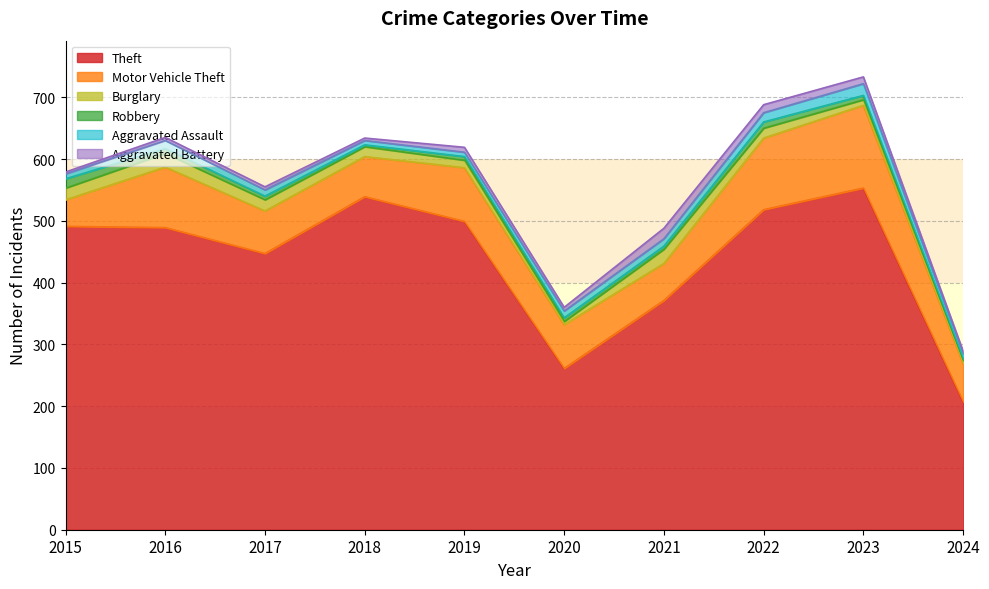

Reading left to right, transcribe all the data shown in this chart.

Theft: 491	489	447	539	499	261	371	518	553	207
Motor Vehicle Theft: 43	98	69	65	87	71	60	116	134	62
Burglary: 19	22	18	16	12	5	23	16	9	5
Robbery: 15	8	6	3	6	6	5	10	7	3
Aggravated Assault: 8	13	10	7	7	11	12	15	19	8
Aggravated Battery: 3	5	5	4	8	6	17	13	11	4